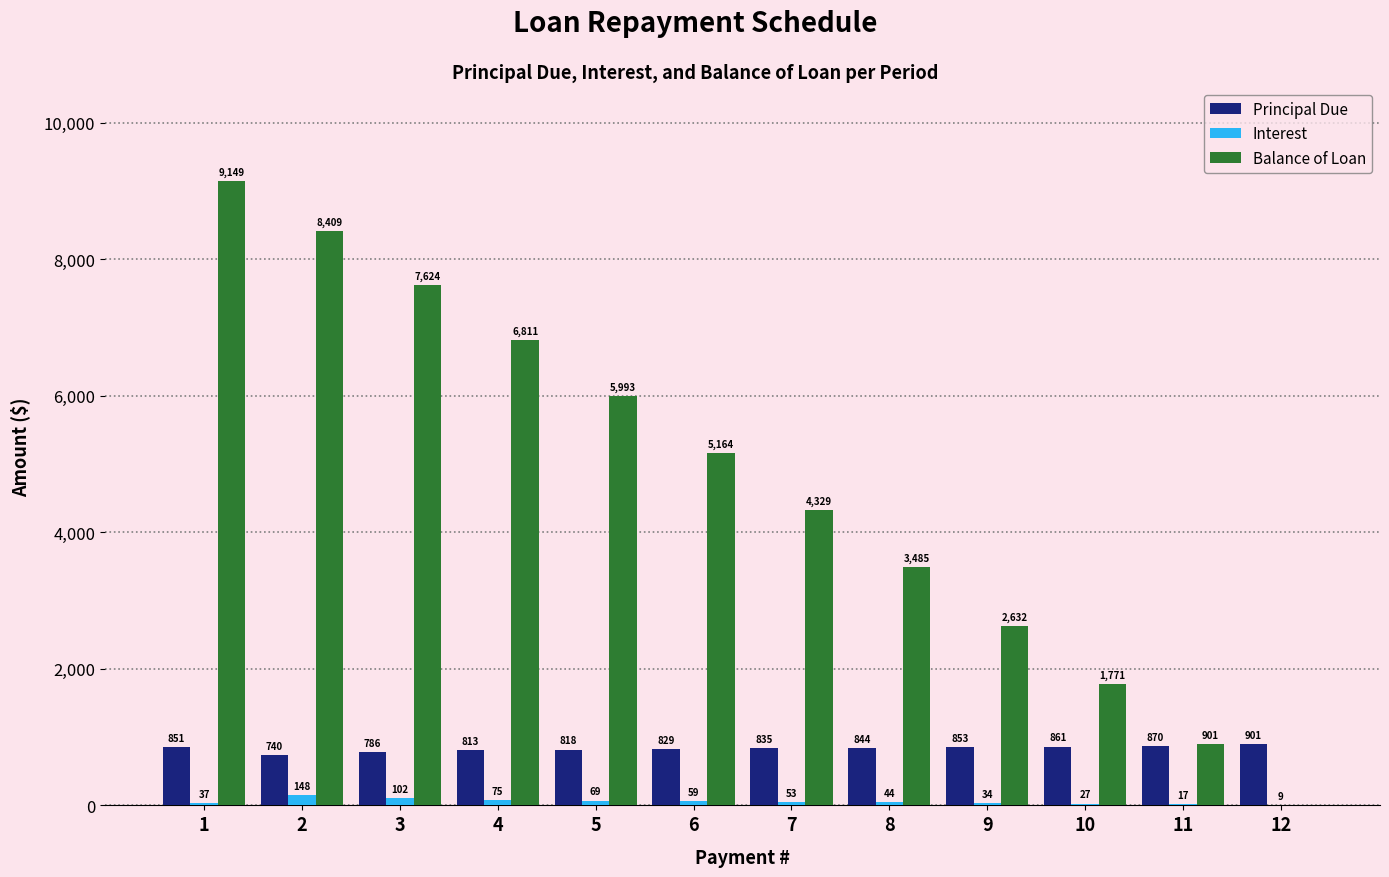

What is the maximum value shown in the chart?

9149.1